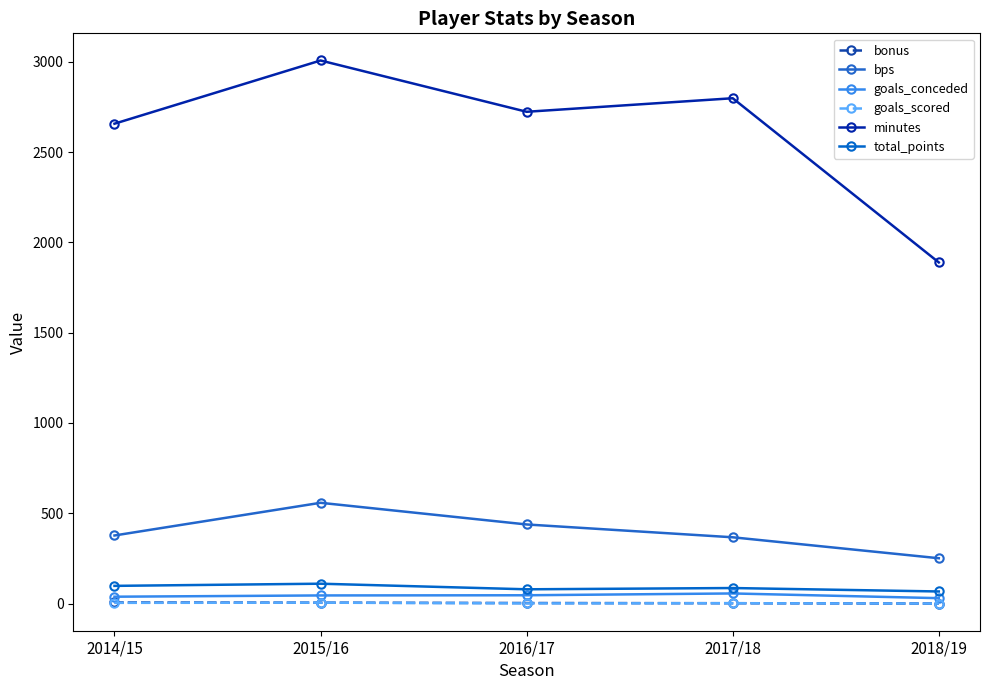

At which category does the chart reach its minimum across all series?

2018/19